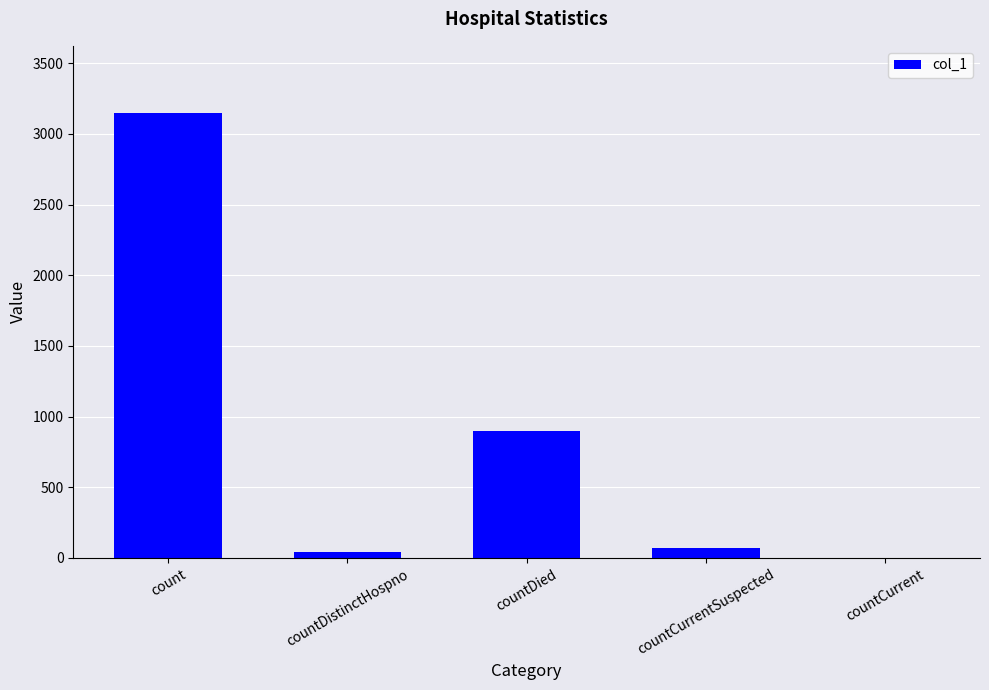

The value at countCurrent is 0. True or false?

True